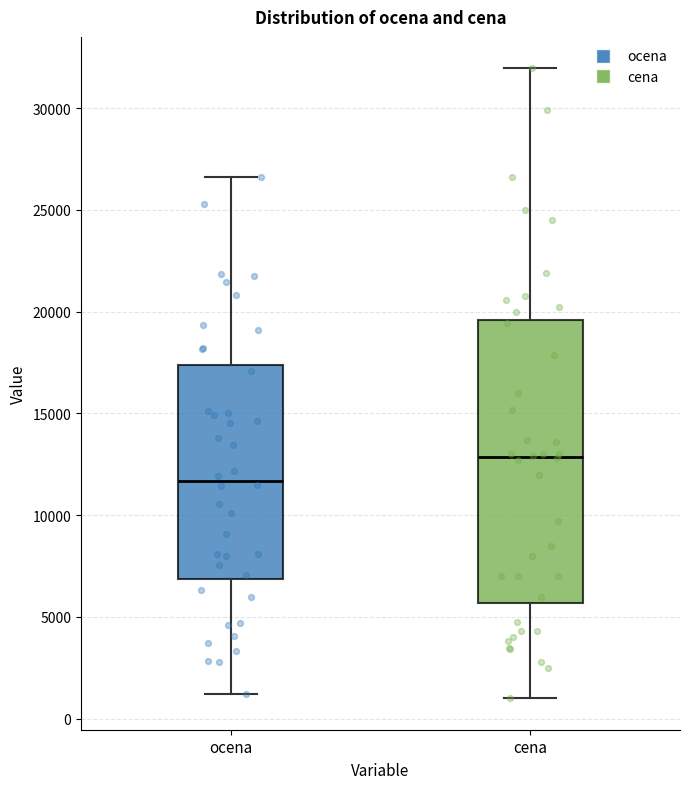

Which box has the highest median line?

cena